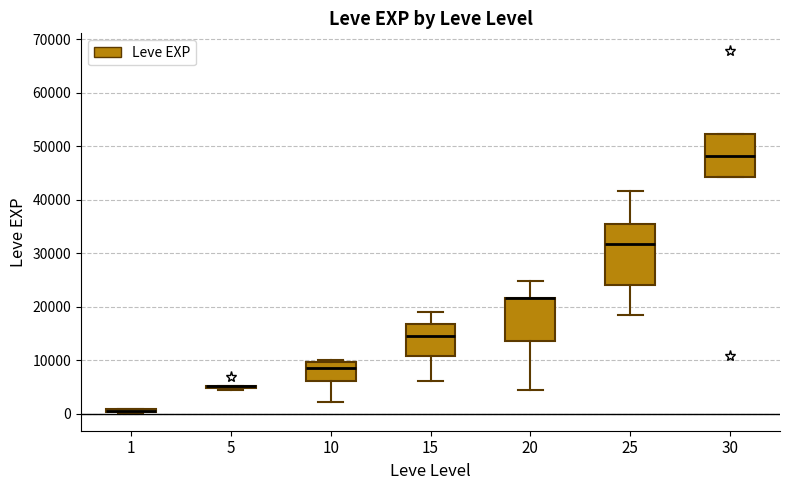

Where is the lower edge of the box at x = 15 on the y-axis? The values are not printed on the chart, so give them approximately, as read against the axis.

11000